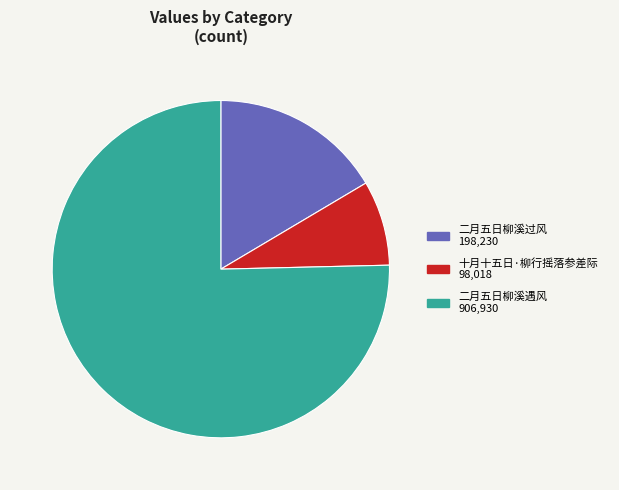

How many slices are in this pie chart?

3